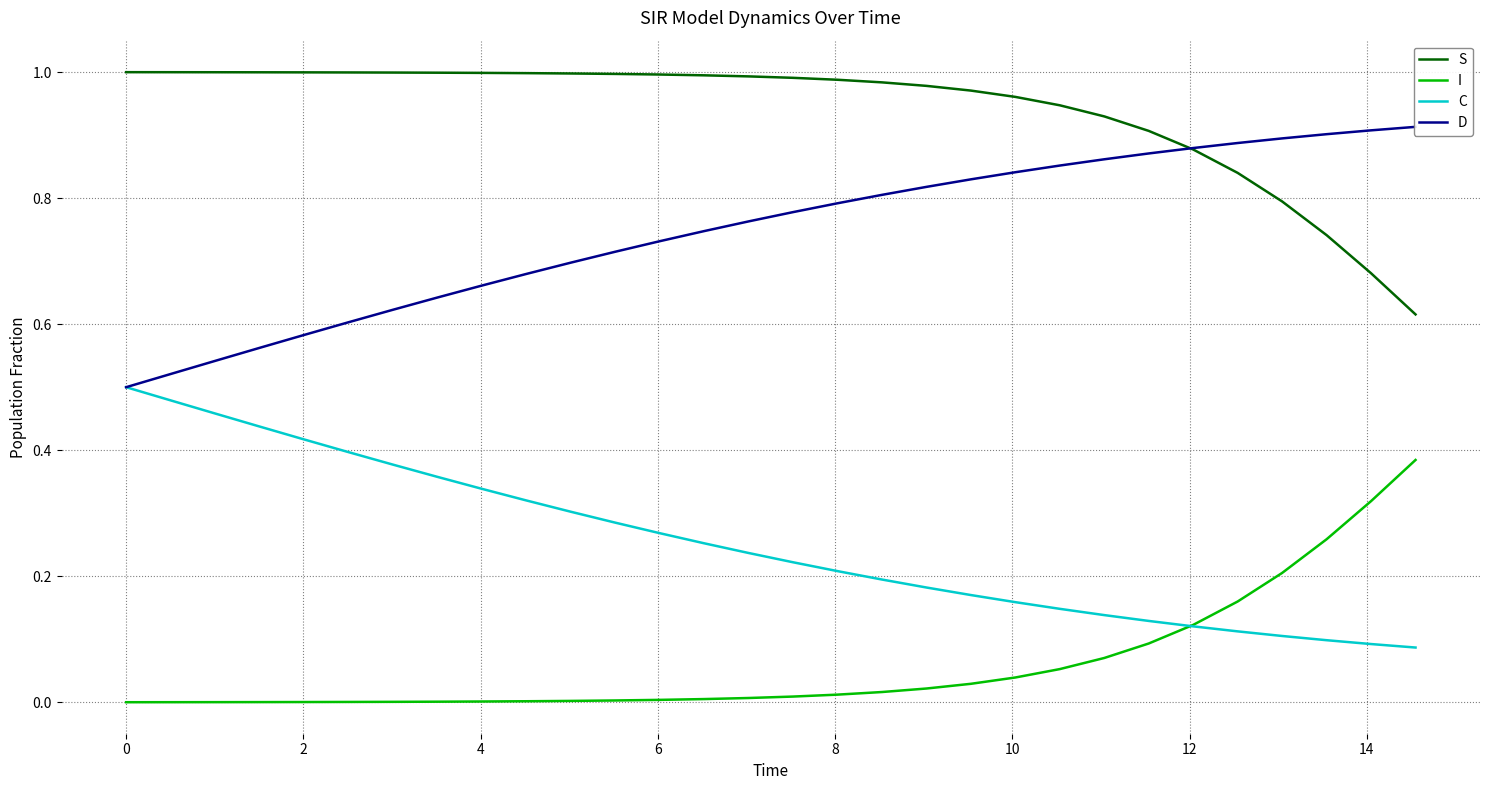

True or false: C and S cross at least once.

False